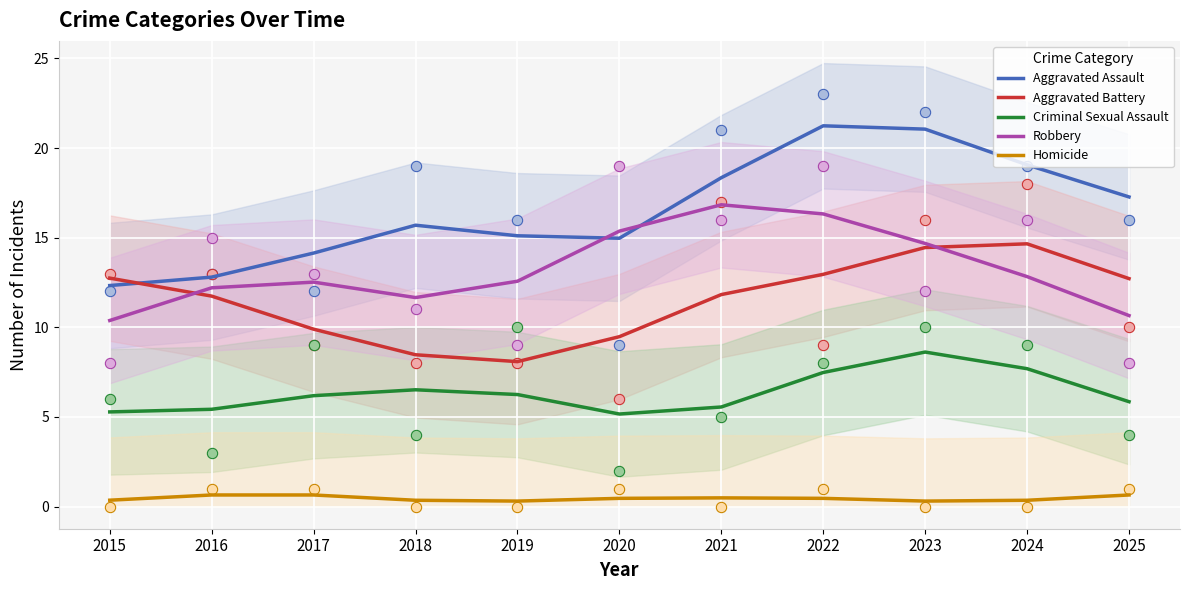

Which series contains the highest Y value?

Aggravated Assault